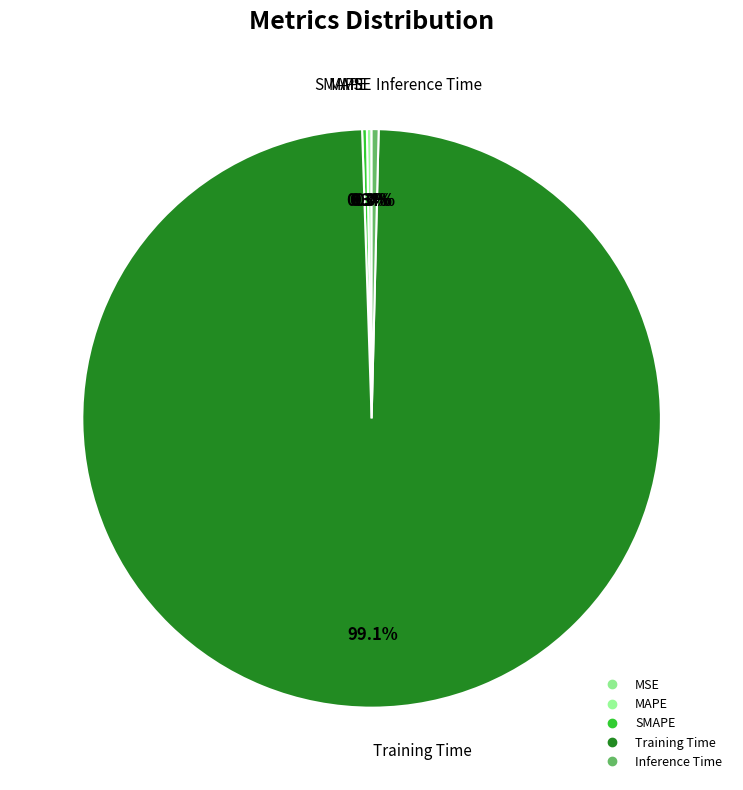

Which has a higher value, Training Time or MSE?

Training Time